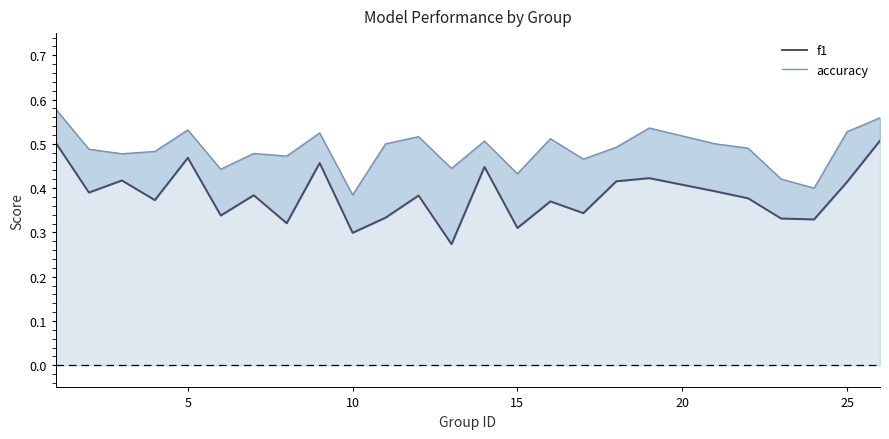

Is the value of f1 at 24 greater than the value of accuracy at 17?

Yes